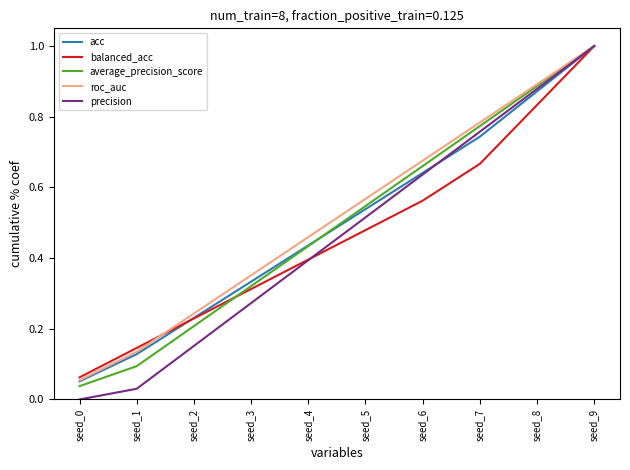

What is the total value across all series at seed_4?

2.1